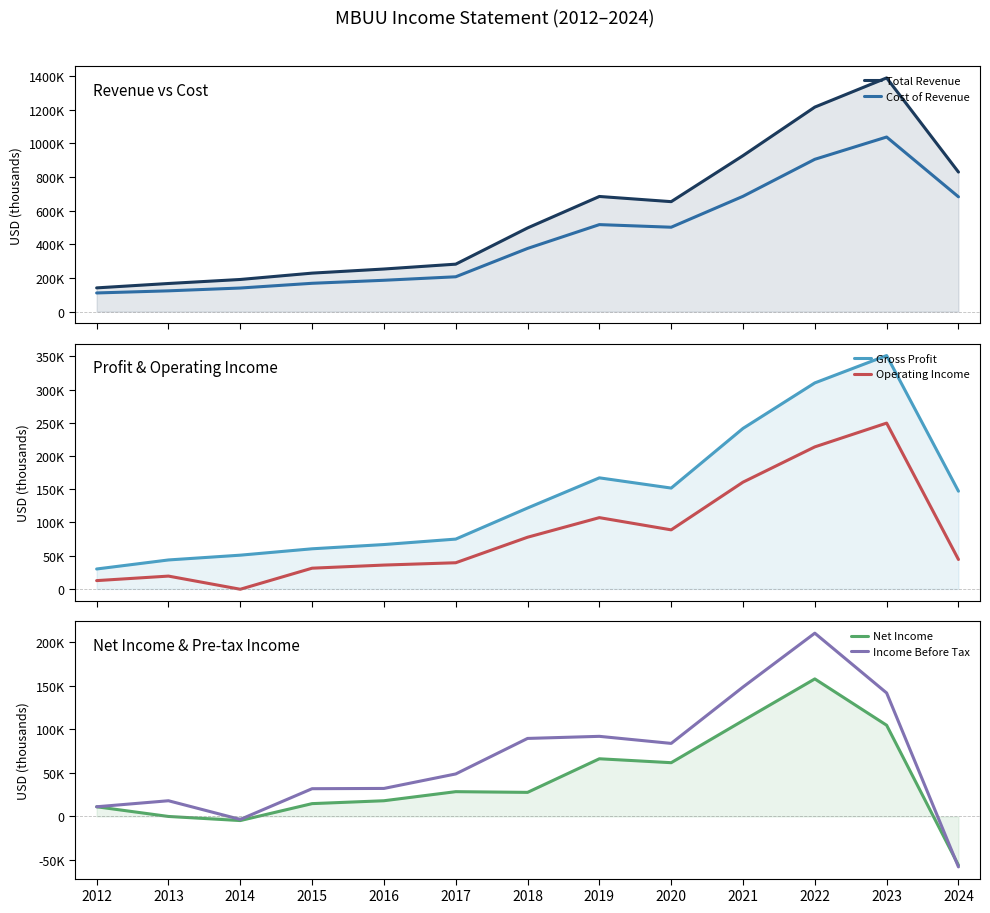

What is the difference between the highest and lowest values at 2019?

617900